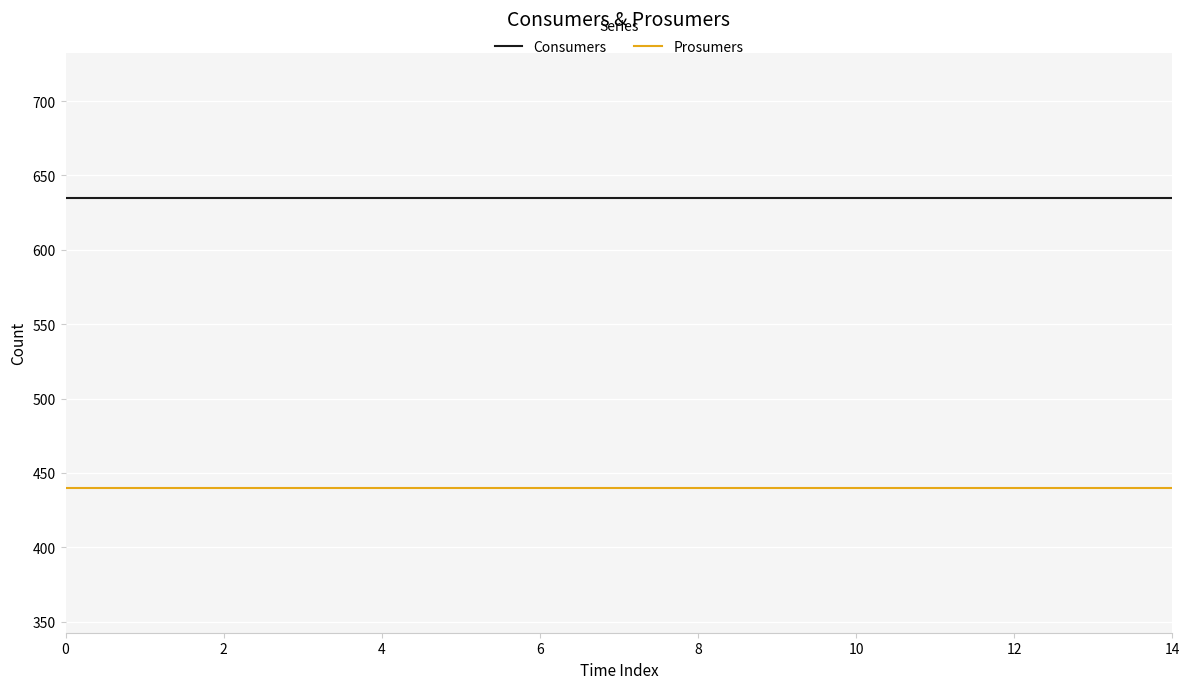

True or false: Consumers and Prosumers intersect in this chart.

False